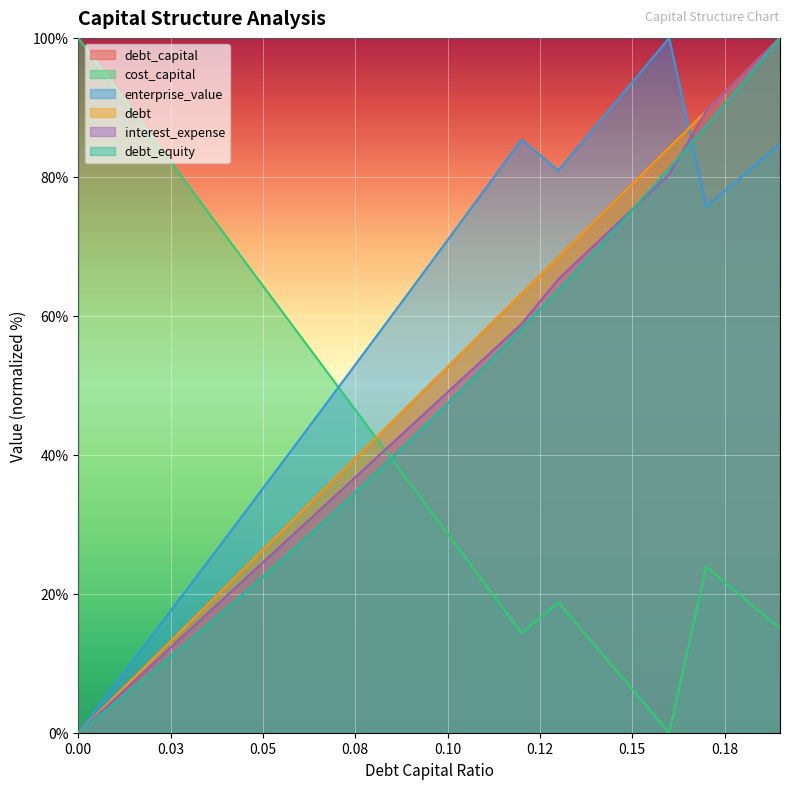

Does the chart display data point markers on the line(s)?

No